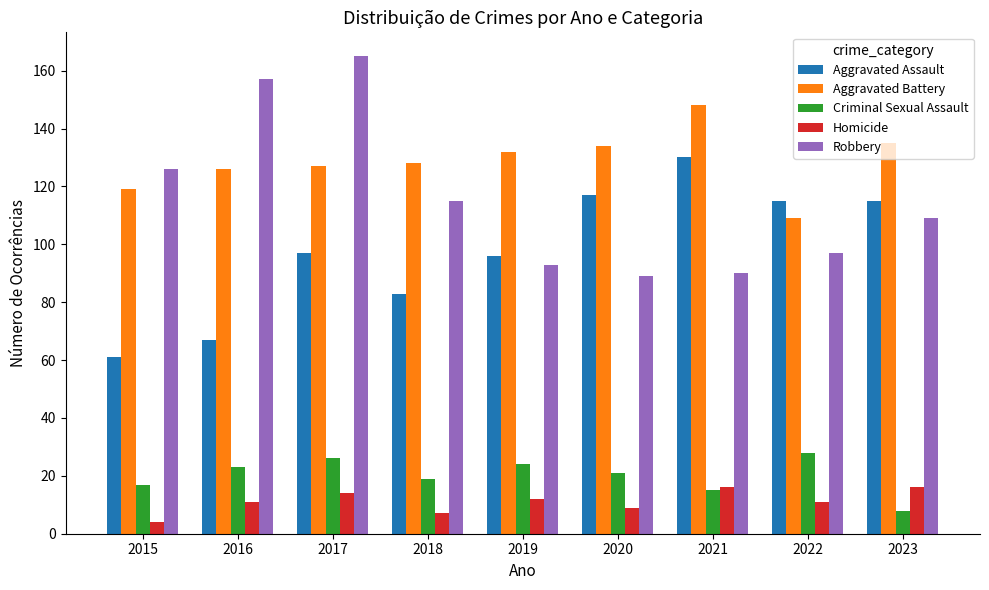

What is the minimum value shown in the chart?

4